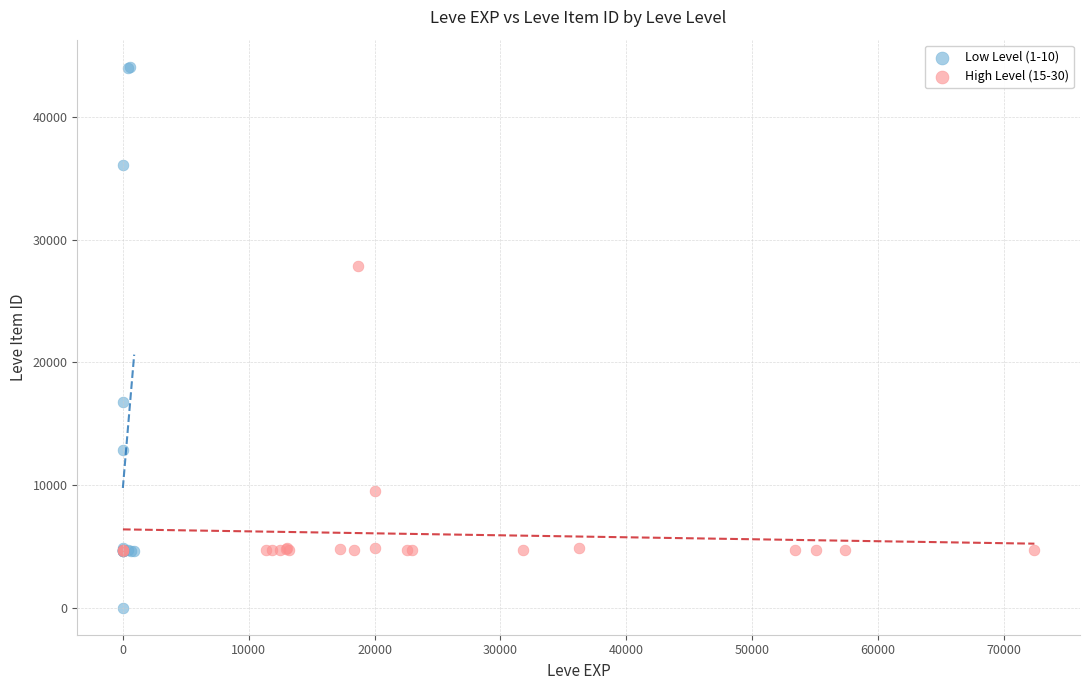

Which series contains the highest Y value?

Low Level (1-10)